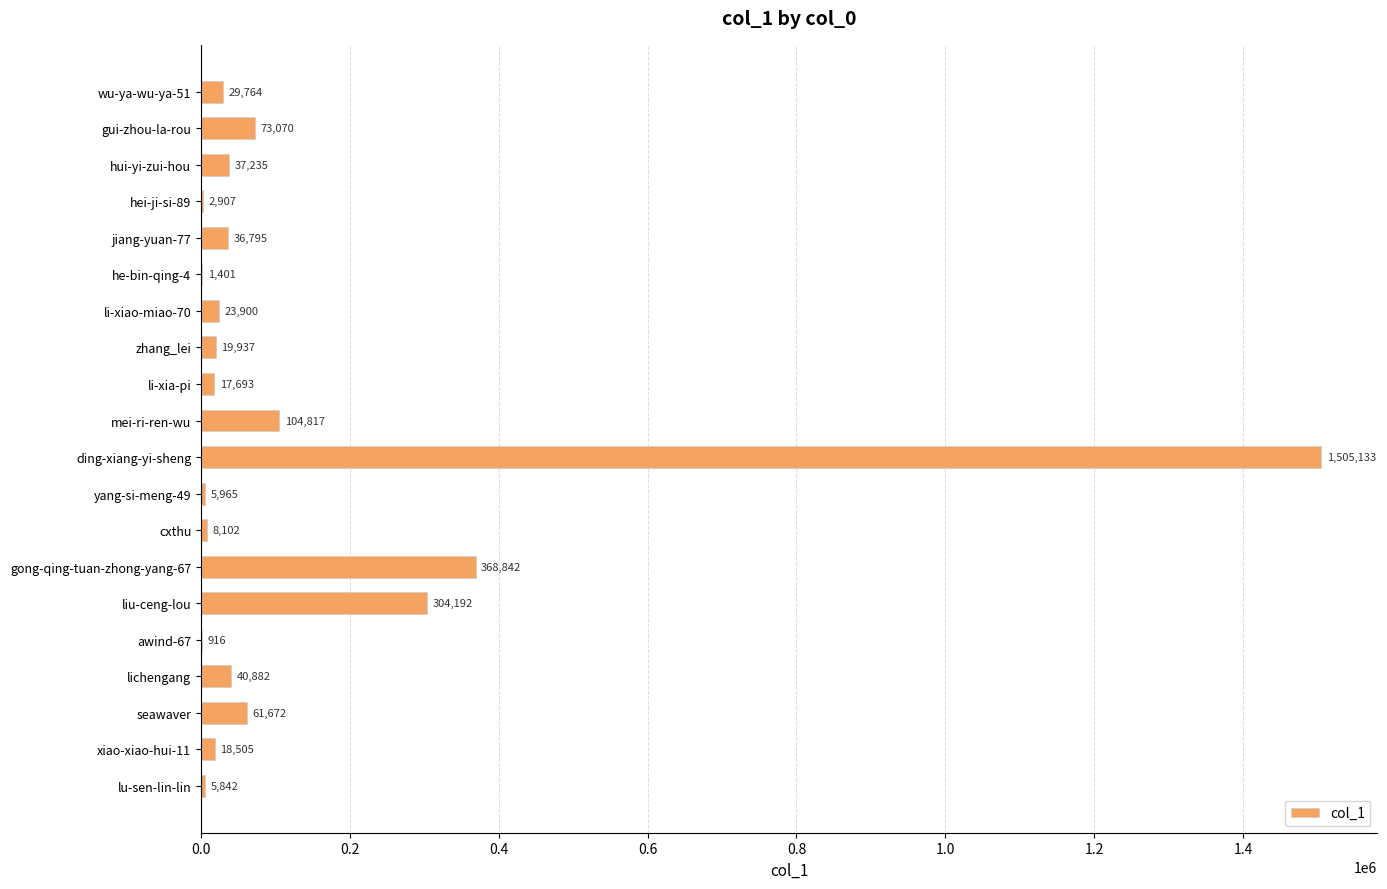

Reading top to bottom, transcribe all the data shown in this chart.

wu-ya-wu-ya-51=29764	gui-zhou-la-rou=73070	hui-yi-zui-hou=37235	hei-ji-si-89=2907	jiang-yuan-77=36795	he-bin-qing-4=1401	li-xiao-miao-70=23900	zhang_lei=19937	li-xia-pi=17693	mei-ri-ren-wu=104817	ding-xiang-yi-sheng=1505133	yang-si-meng-49=5965	cxthu=8102	gong-qing-tuan-zhong-yang-67=368842	liu-ceng-lou=304192	awind-67=916	lichengang=40882	seawaver=61672	xiao-xiao-hui-11=18505	lu-sen-lin-lin=5842